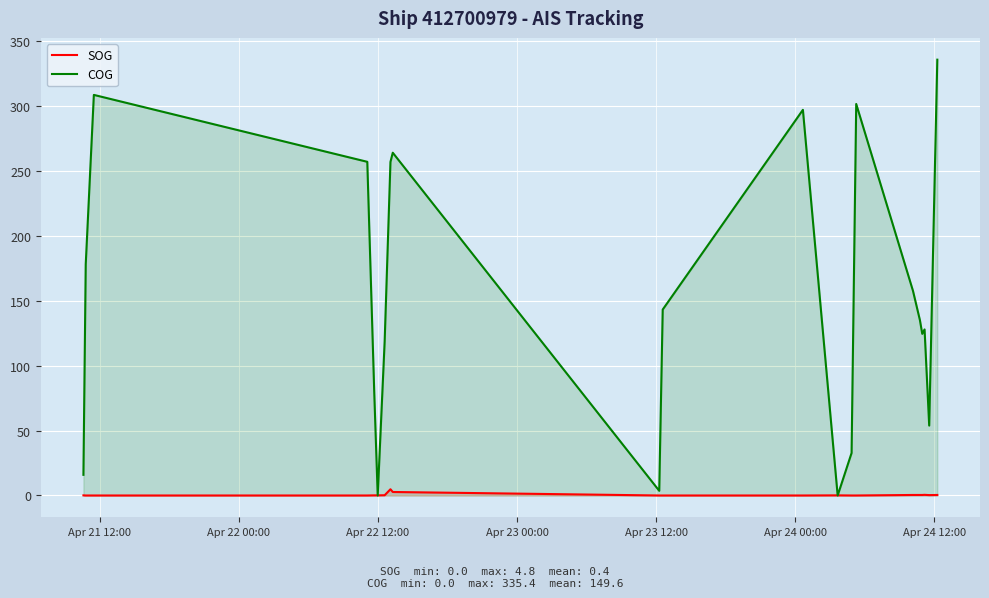

After their last crossing, which series has the higher values: COG or SOG?

COG